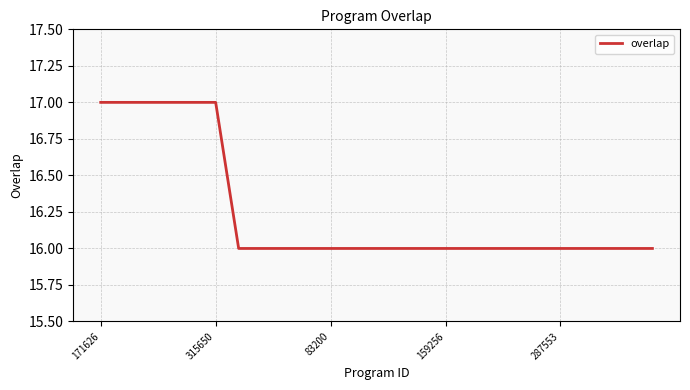

What is the greatest value displayed?

17